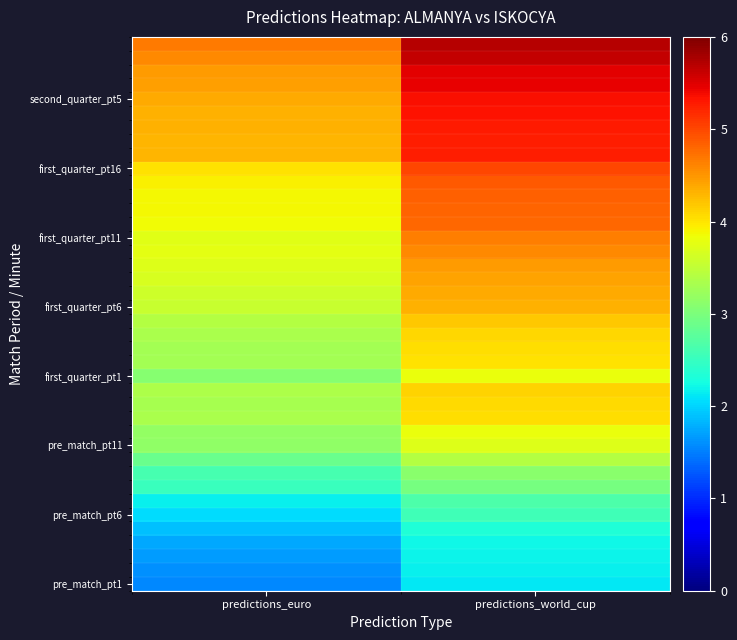

Between predictions_euro and predictions_world_cup, which is larger?

predictions_world_cup